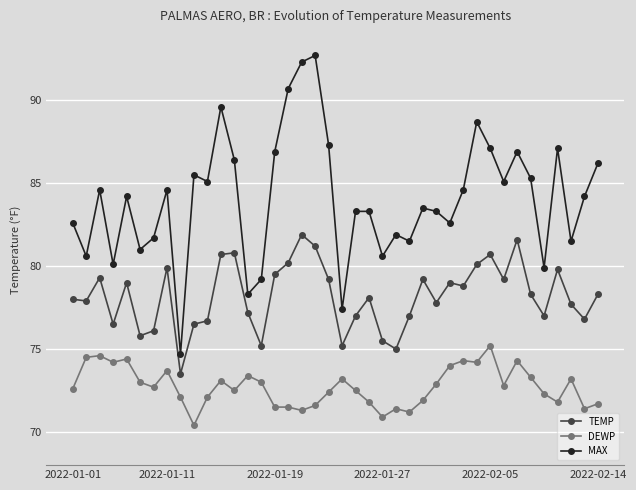

True or false: DEWP and TEMP cross at least once.

False